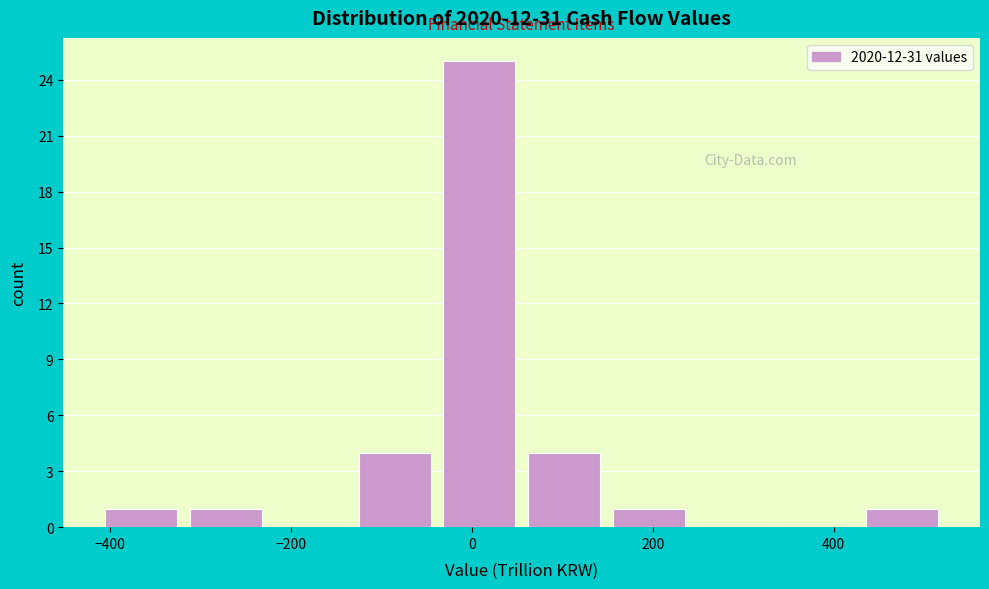

Reading left to right, transcribe this chart: for each bar, give the range it covers on the x-axis and its height. Neither the bar edges nor the heights are printed on the chart, so give them approximately, as read against the axes.

-420 to -320: 1
-320 to -220: 1
-220 to -140: 0
-140 to -40: 4
-40 to 60: 25
60 to 140: 4
140 to 240: 1
240 to 340: 0
340 to 420: 0
420 to 520: 1